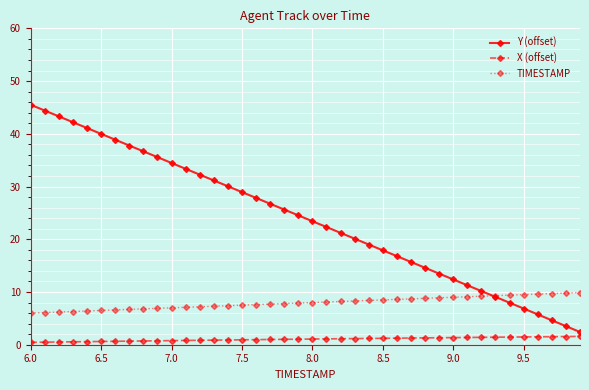

How many series are shown in this chart?

3